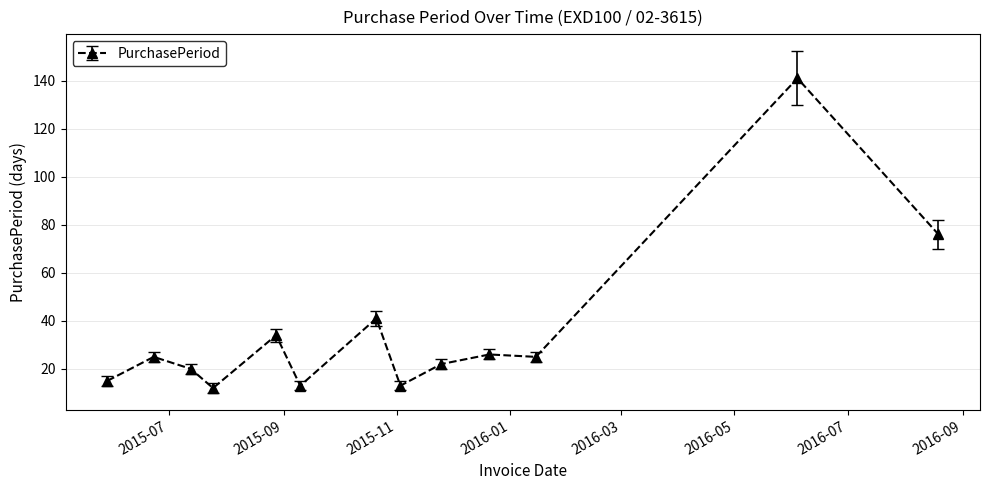

What is the difference between the maximum and minimum values?

129